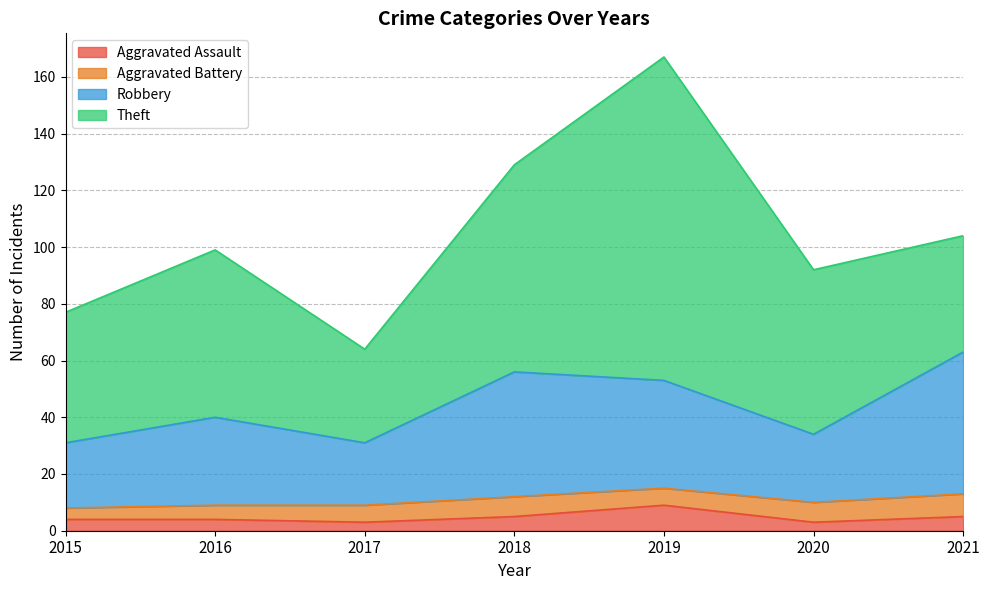

True or false: Robbery and Aggravated Assault cross at least once.

False